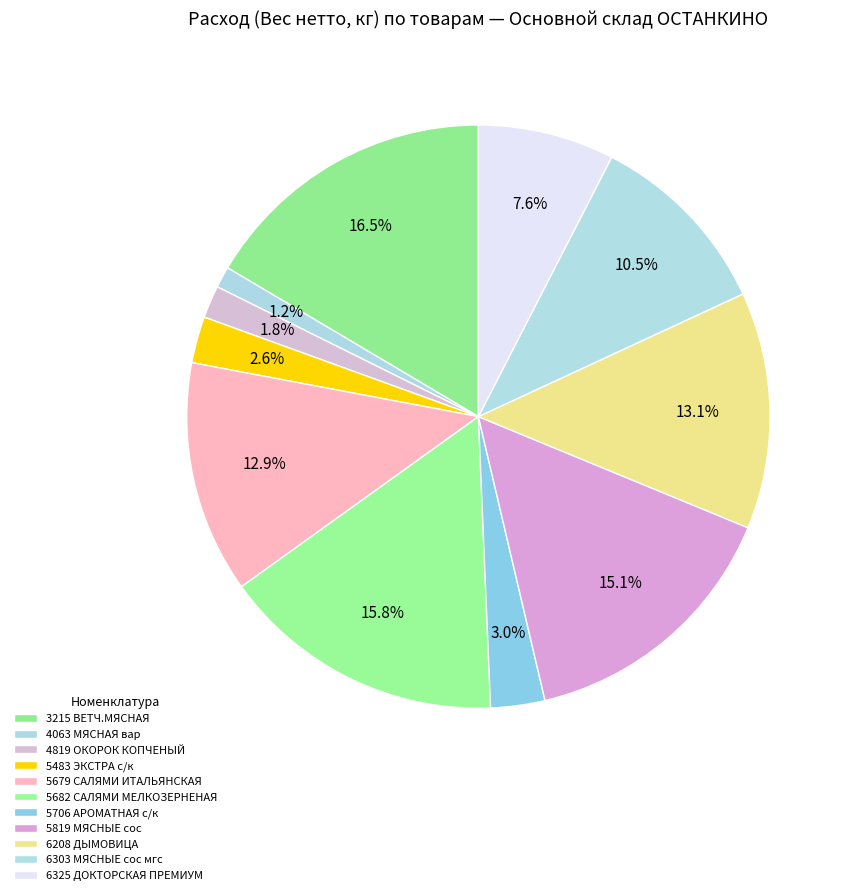

What percentage is the 6303 МЯСНЫЕ сос мгс slice, to the nearest percent?

11%